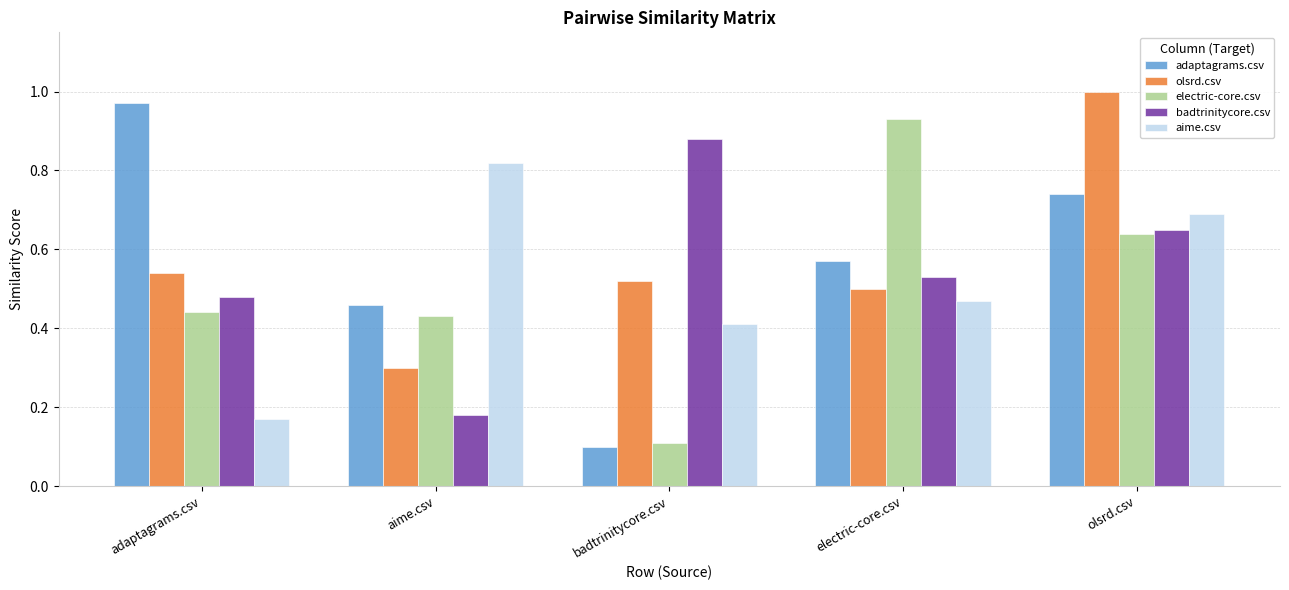

List the labels in order of electric-core.csv value, largest first.

electric-core.csv, olsrd.csv, adaptagrams.csv, aime.csv, badtrinitycore.csv